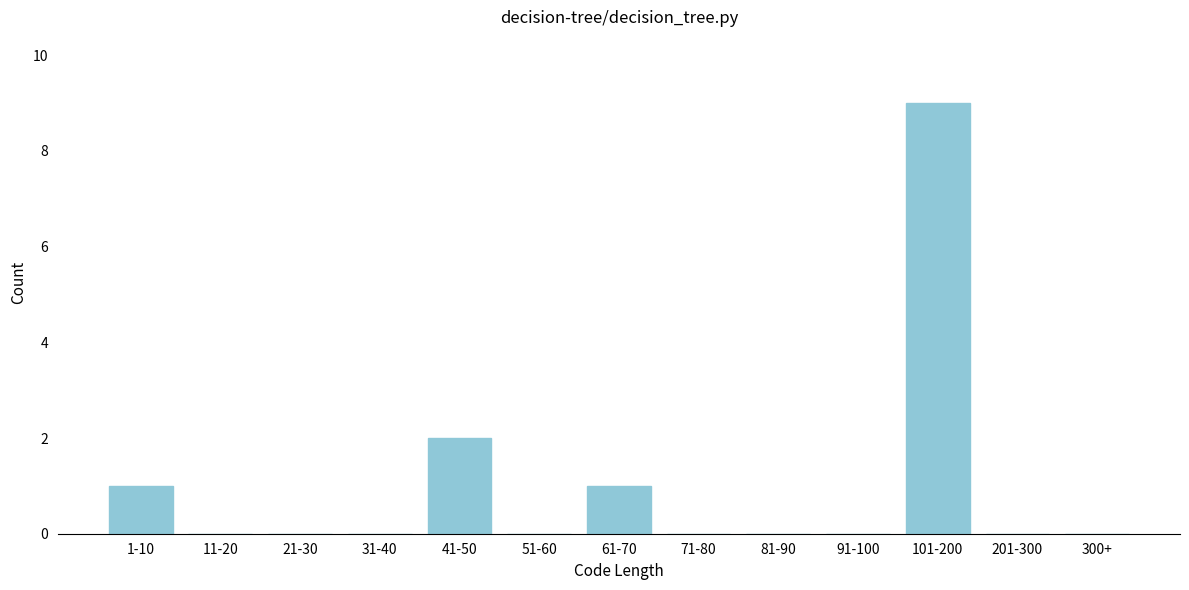

Reading left to right, transcribe all the data shown in this chart.

1-10=1	11-20=0	21-30=0	31-40=0	41-50=2	51-60=0	61-70=1	71-80=0	81-90=0	91-100=0	101-200=9	201-300=0	300+=0